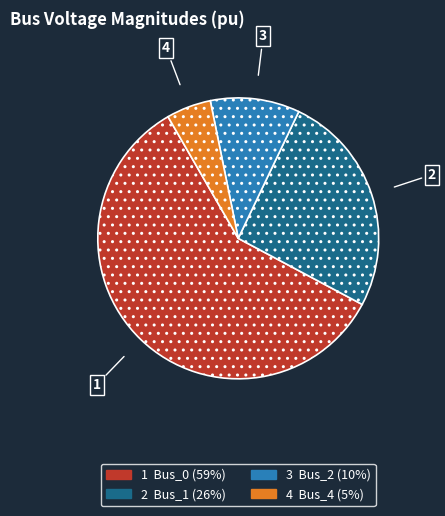

Do 3 Bus_2 (10%) and 1 Bus_0 (59%) together represent more than half of the pie?

Yes